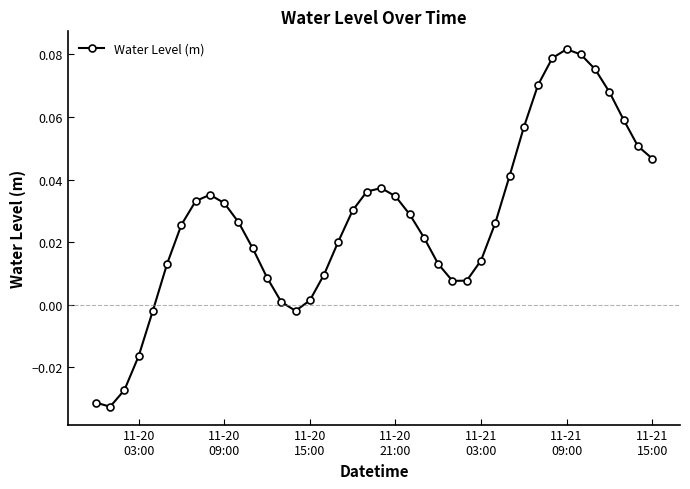

How many points are higher than both their immediate neighbors (excluding endpoints)?

3